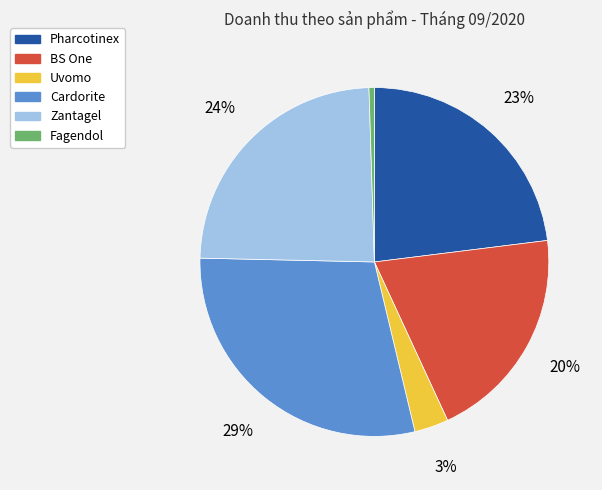

Is it true that Pharcotinex is 23% of the pie?

True